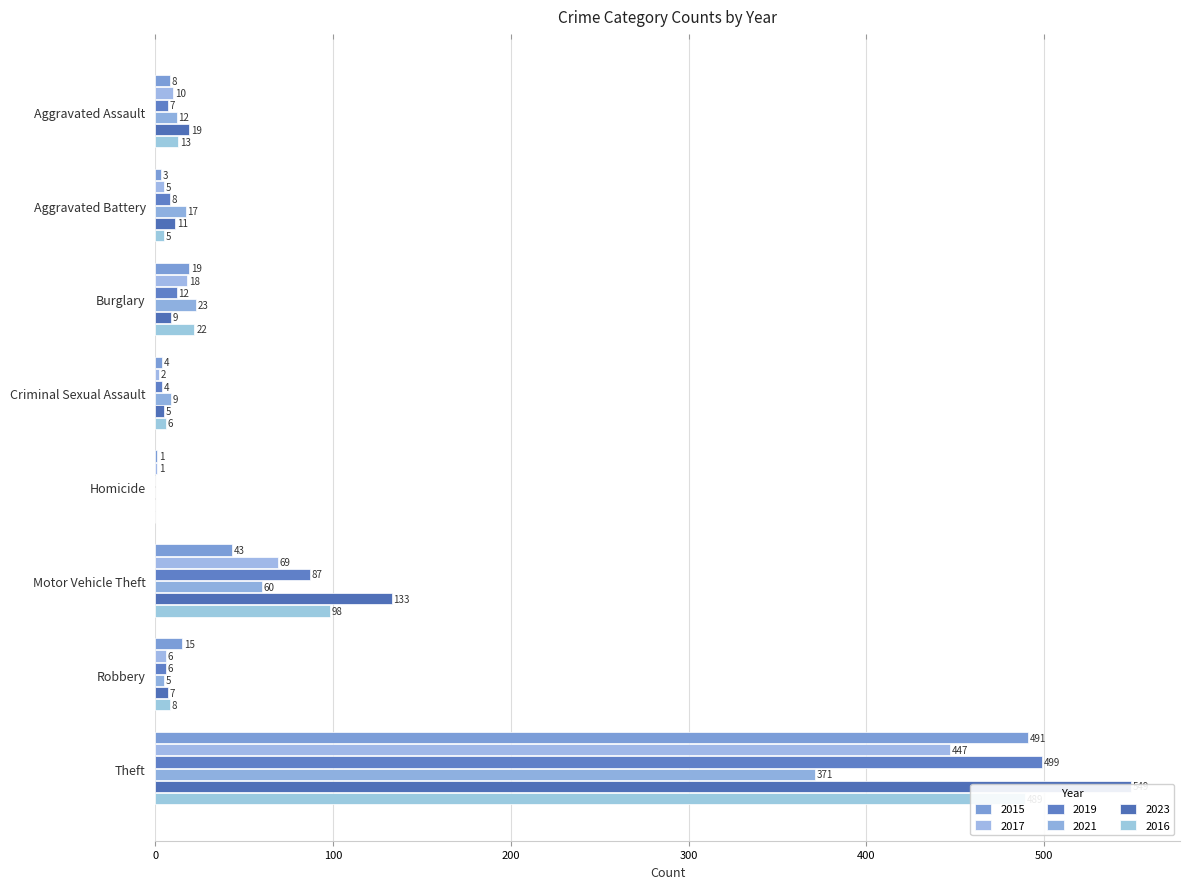

Which category has the highest value in the 2023 series?

Theft